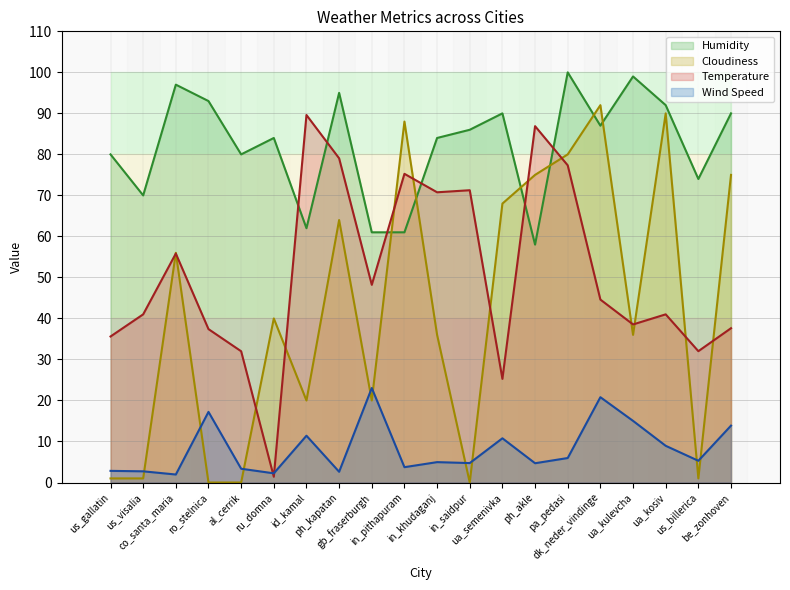

Read the Cloudiness value at ua_kulevcha.

36.0